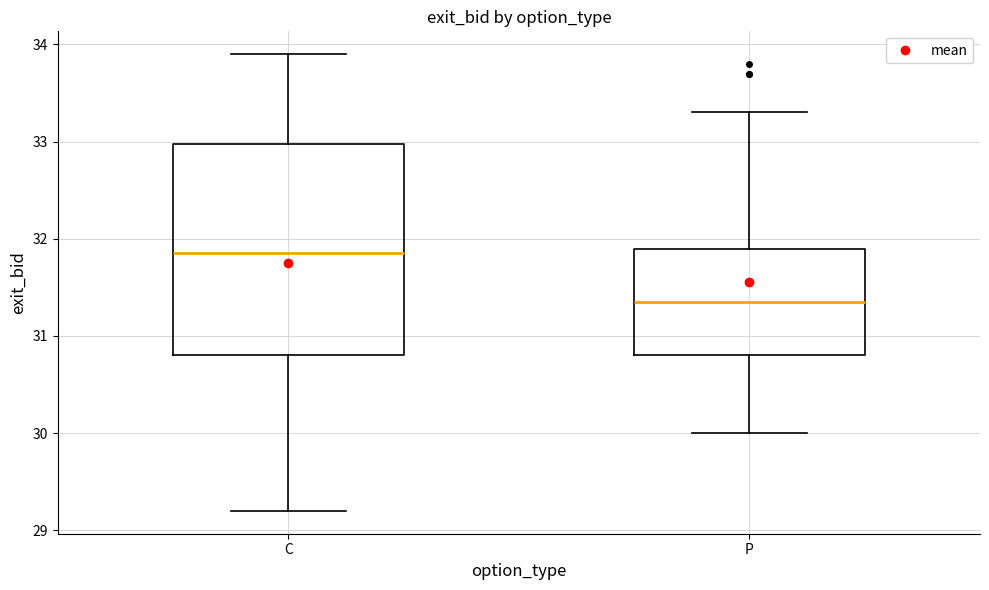

Where does the upper whisker of the box for C end on the y-axis? The values are not printed on the chart, so give them approximately, as read against the axis.

33.9